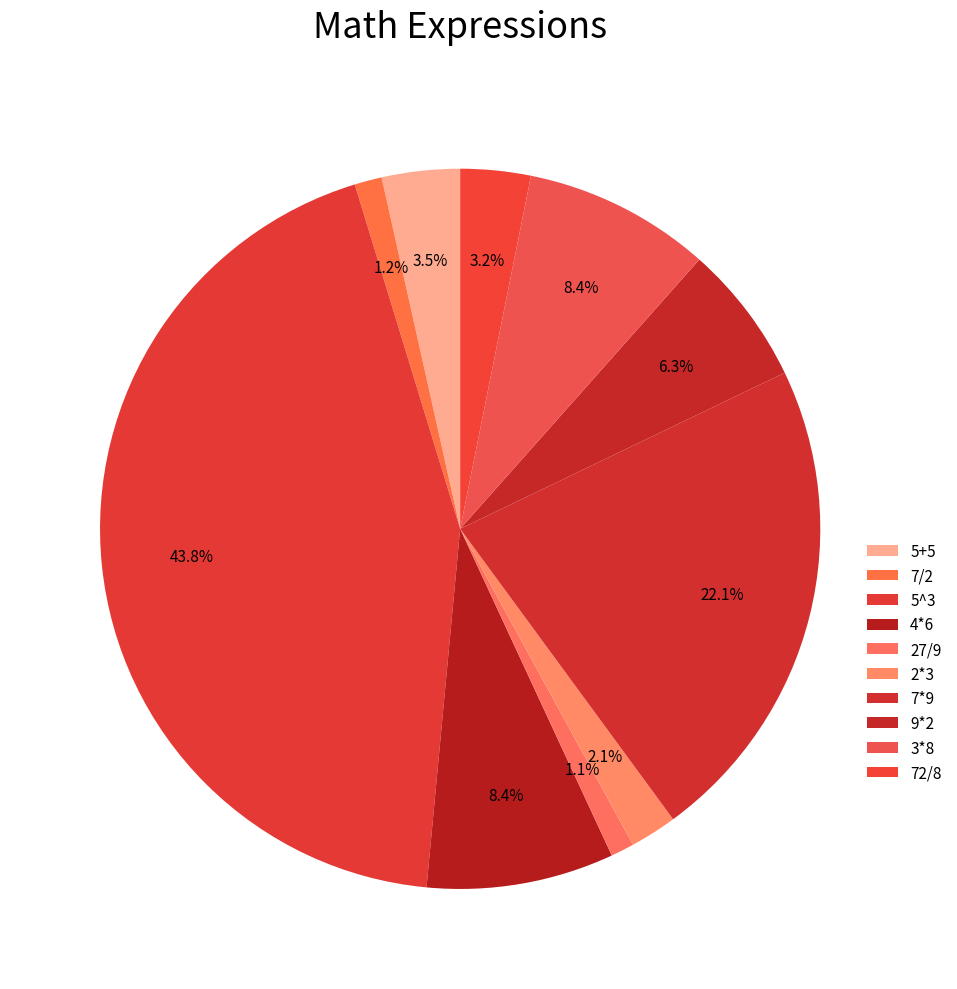

Which slice is the smallest?

27/9